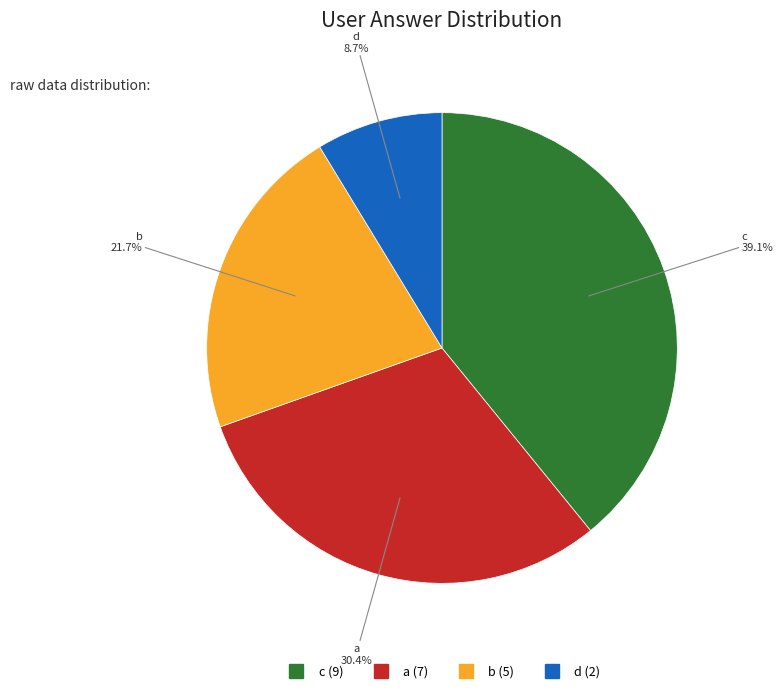

To the nearest percent, what is the average slice percentage?

25%